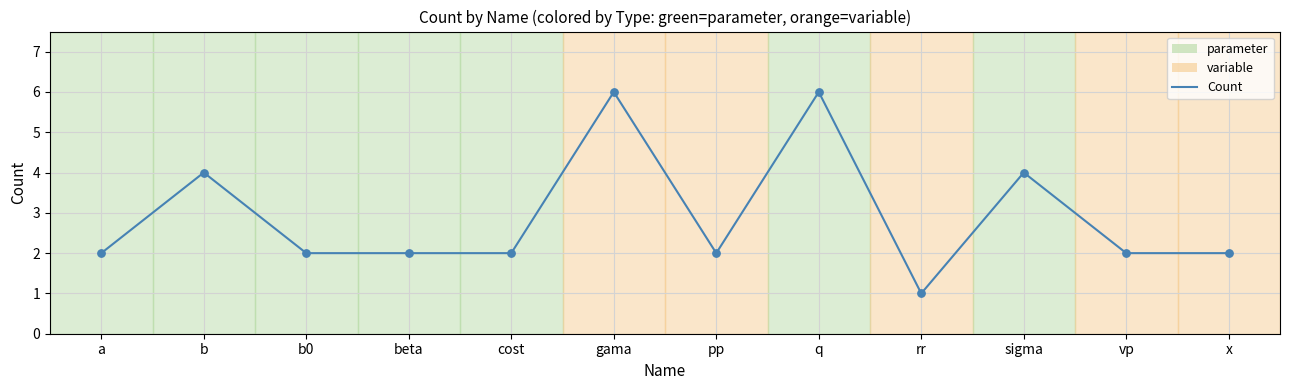

Approximately how many times larger is the value at q compared to cost?

3.0